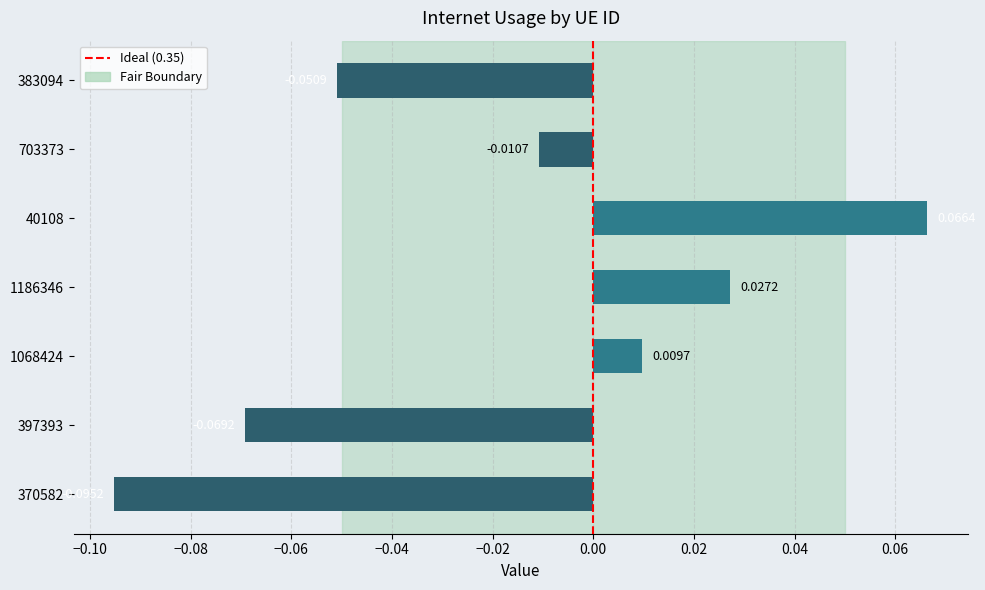

List the labels in order of value, smallest first.

370582, 397393, 383094, 703373, 1068424, 1186346, 40108